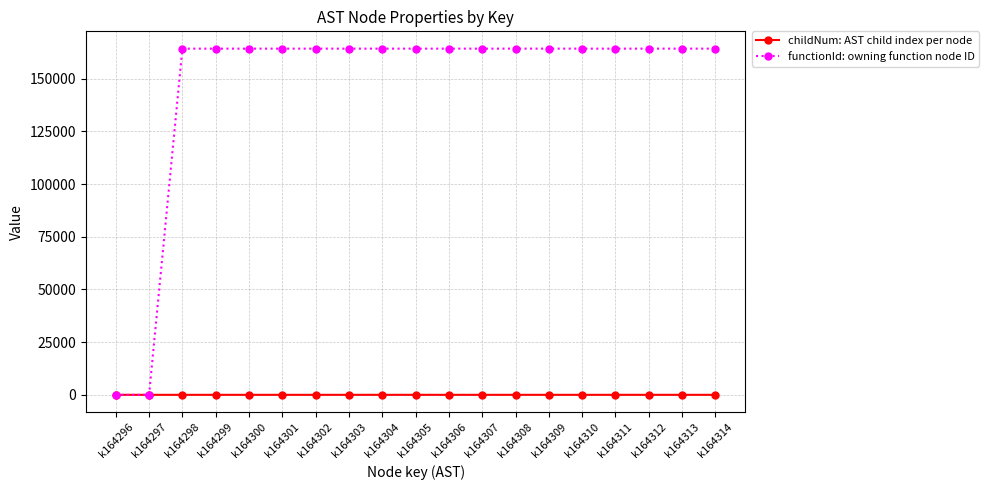

Rank the series by their average value, from lowest to highest.

childNum: AST child index per node, functionId: owning function node ID